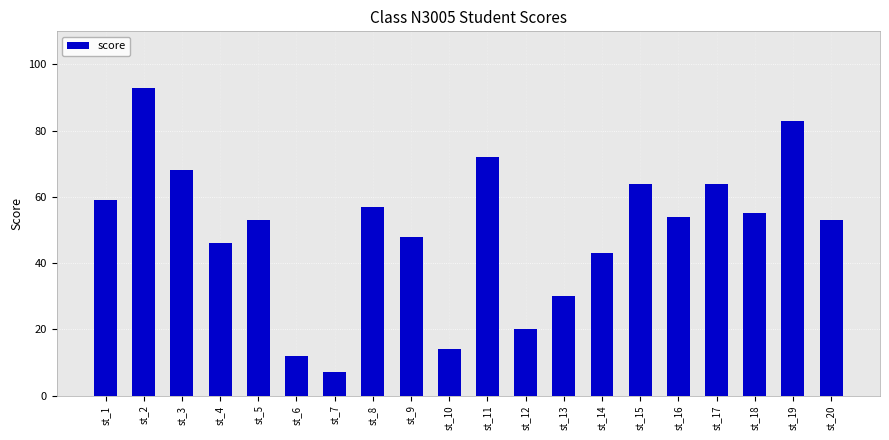

Which label corresponds to the largest value in the chart?

st_2